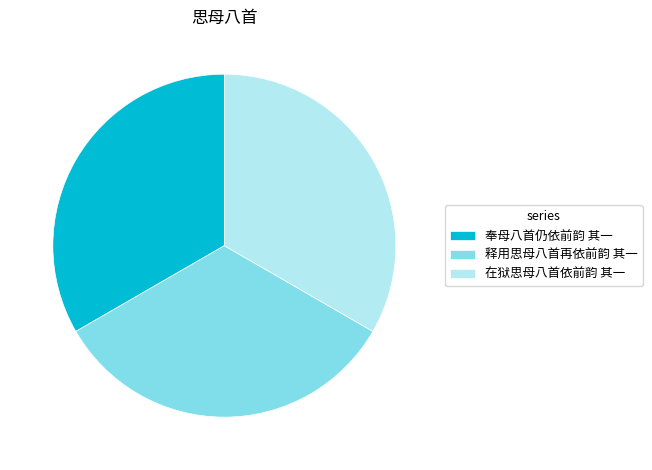

Approximately how many times larger is the value at 奉母八首仍依前韵 其一 compared to 释用思母八首再依前韵 其一?

1.0